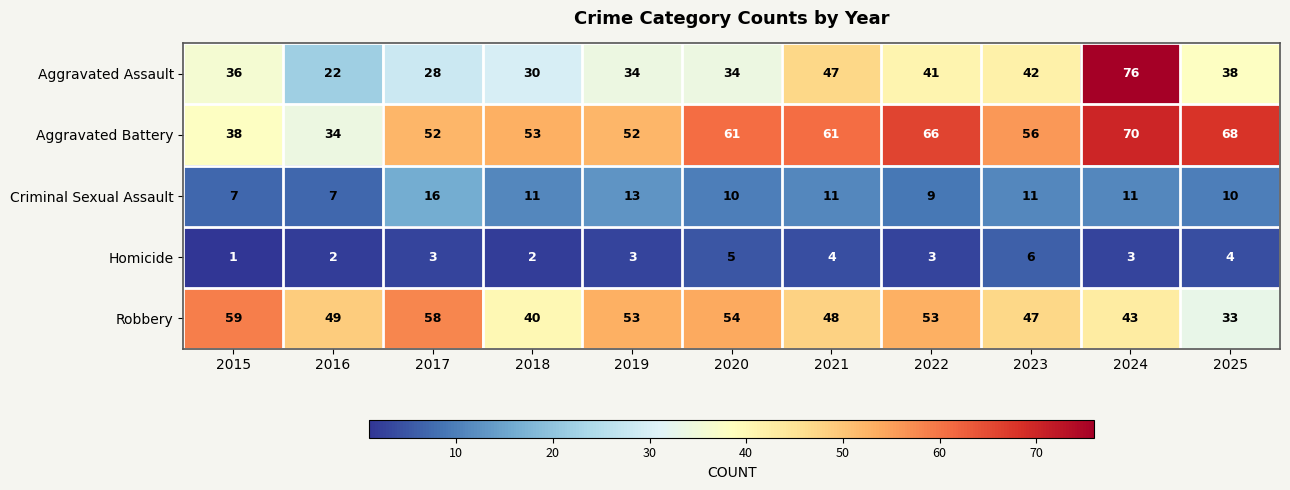

At which category does the chart reach its minimum across all series?

2015